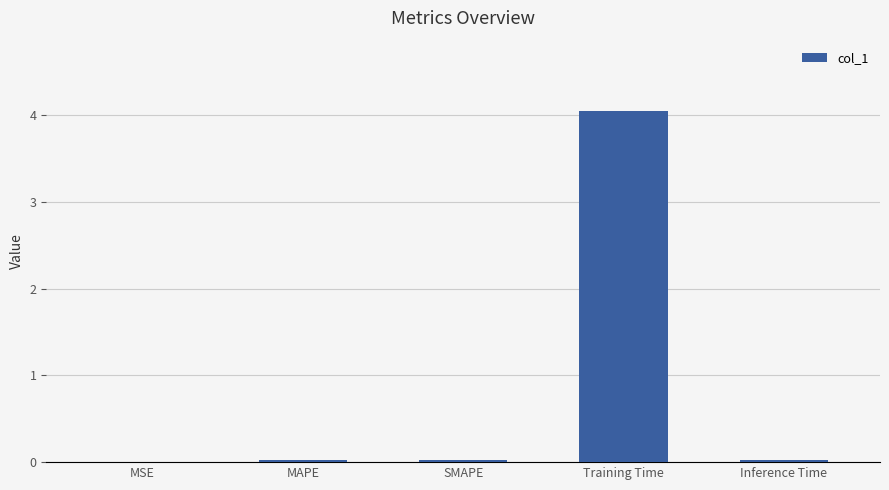

Between Training Time and MAPE, which is larger?

Training Time